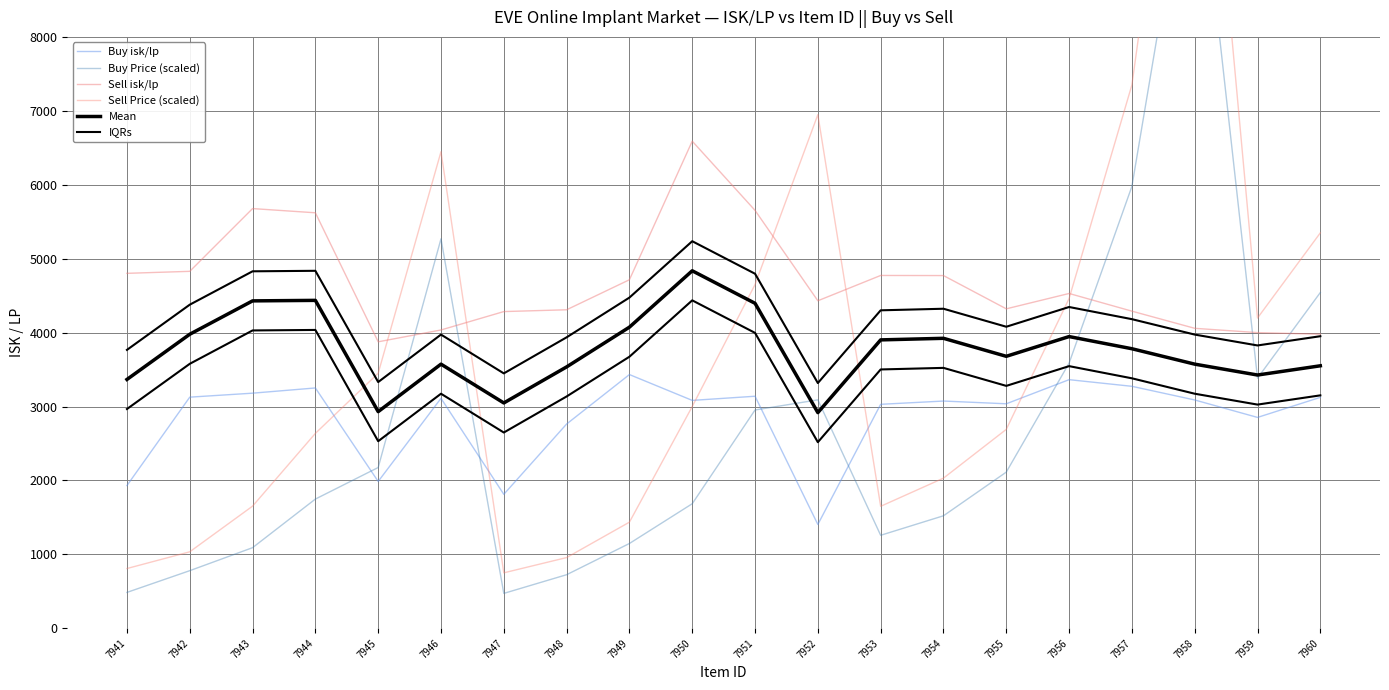

Which series changed the most between 7944 and 7958?

Sell Price (scaled)